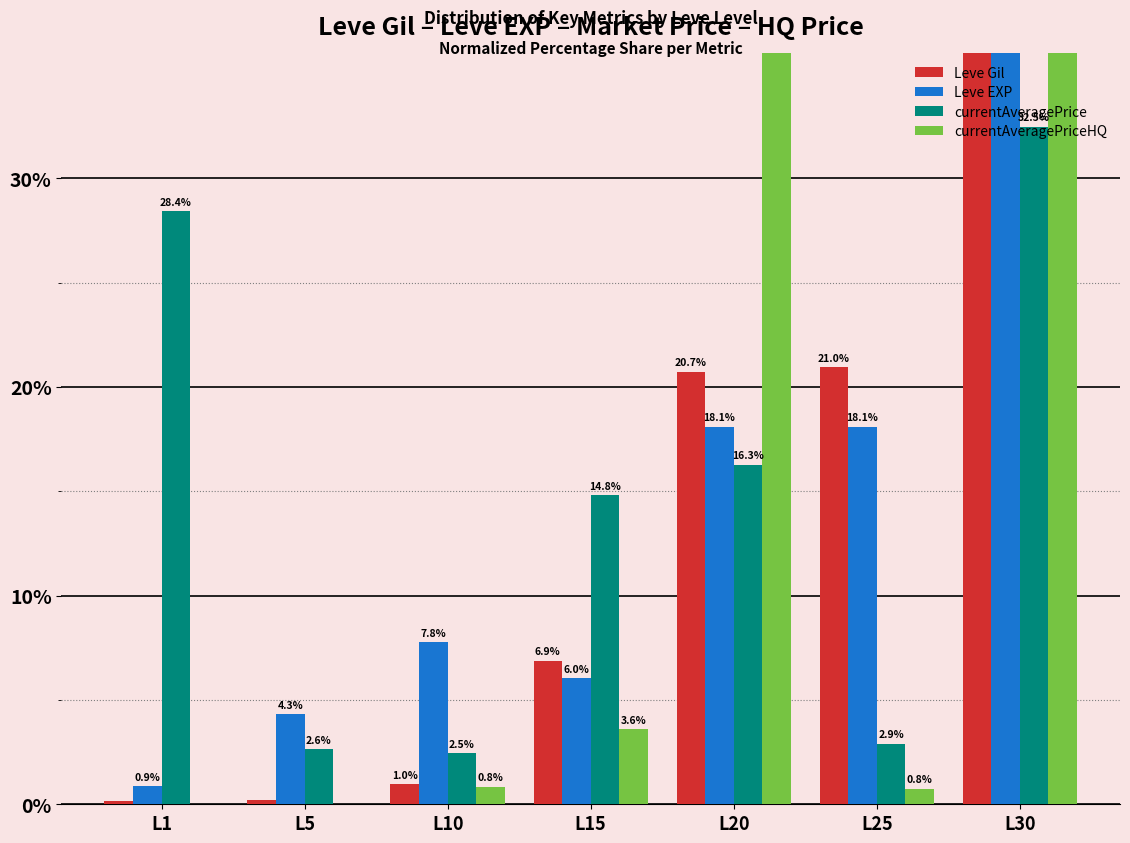

List the labels in order of Leve EXP value, largest first.

L30, L20, L25, L10, L15, L5, L1